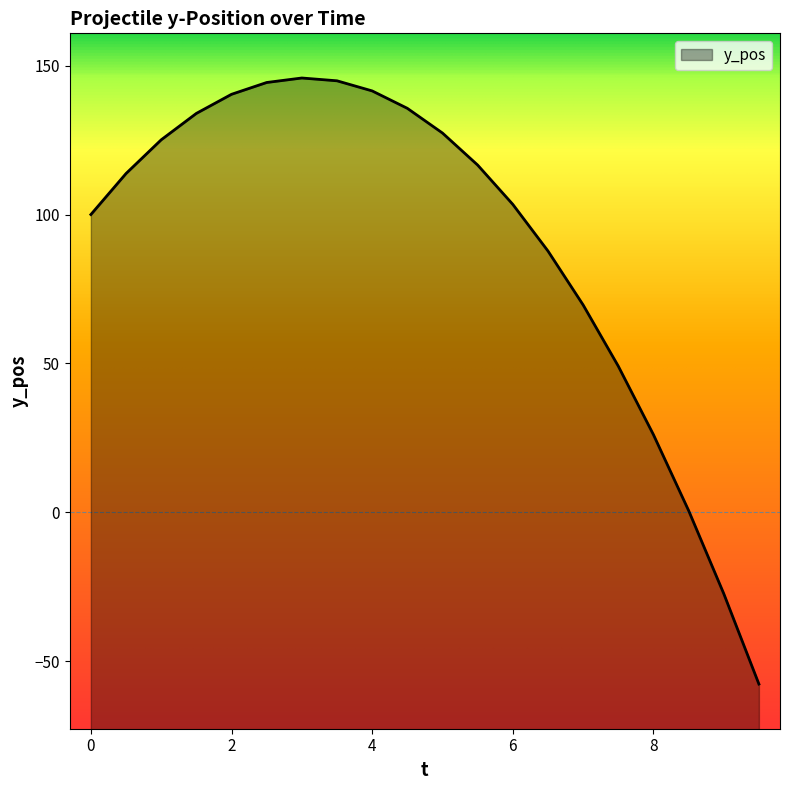

Reading right to left, what are all the values shown in this chart?

-57.7	-27.3	0.6	26.1	49.1	69.7	87.8	103.4	116.6	127.4	135.7	141.5	144.9	145.9	144.3	140.4	134.0	125.1	113.8	100.0